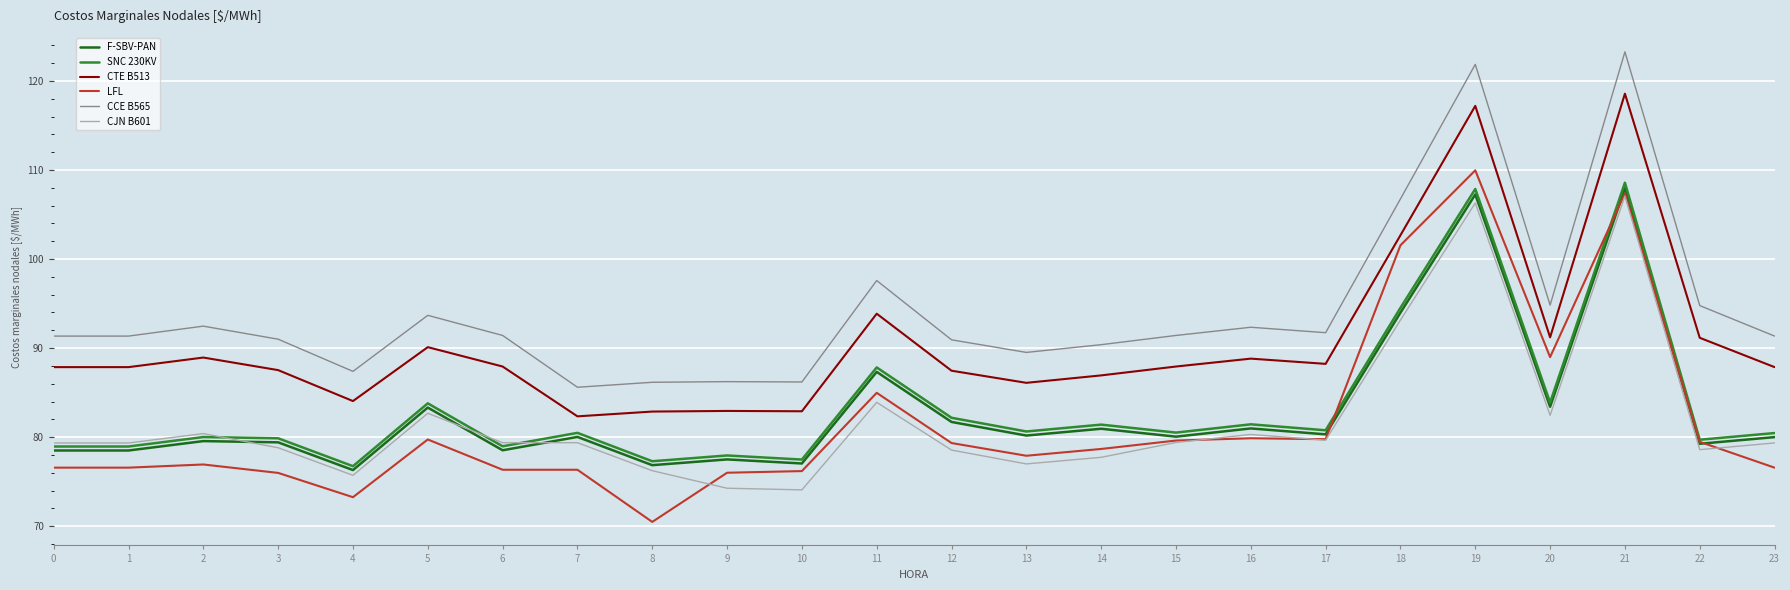

Which category has the lowest value in the CCE B565 series?

7